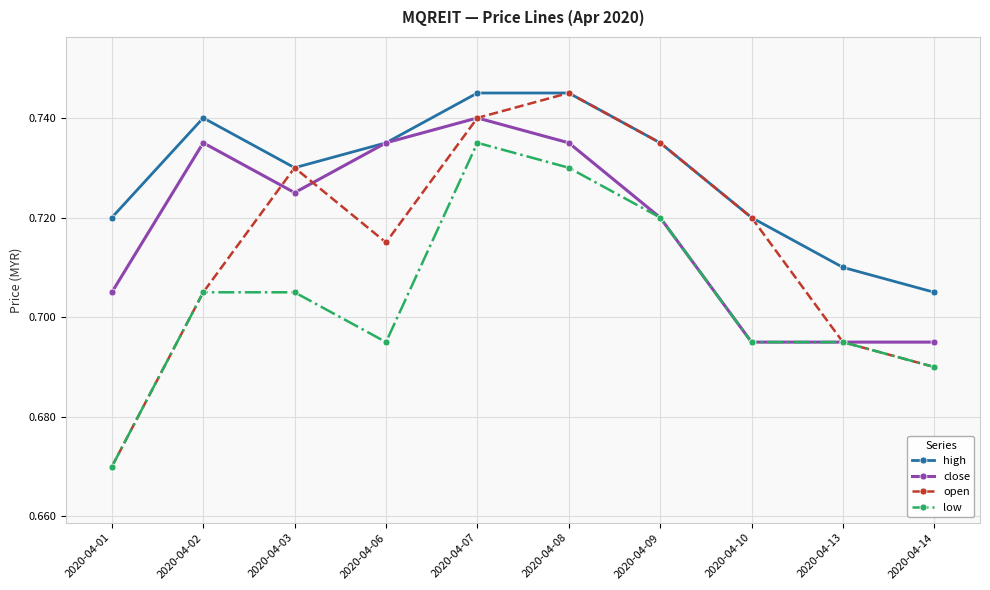

True or false: low and high intersect in this chart.

False